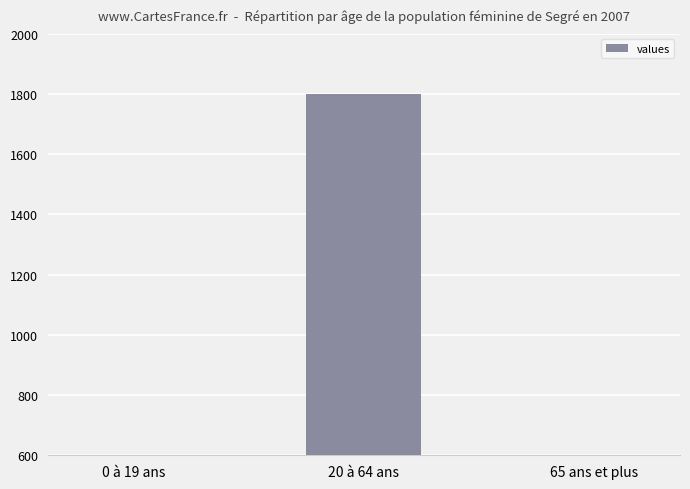

What position from the left is 20 à 64 ans?

2